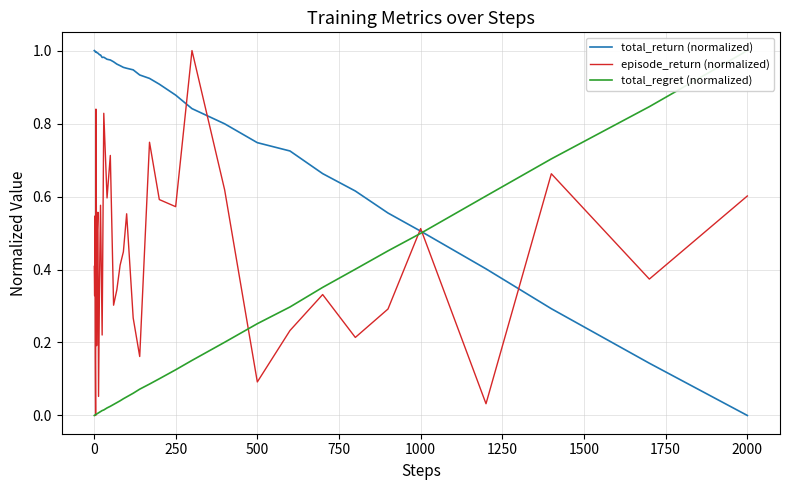

At which label does total_return (normalized) reach its minimum?

2000